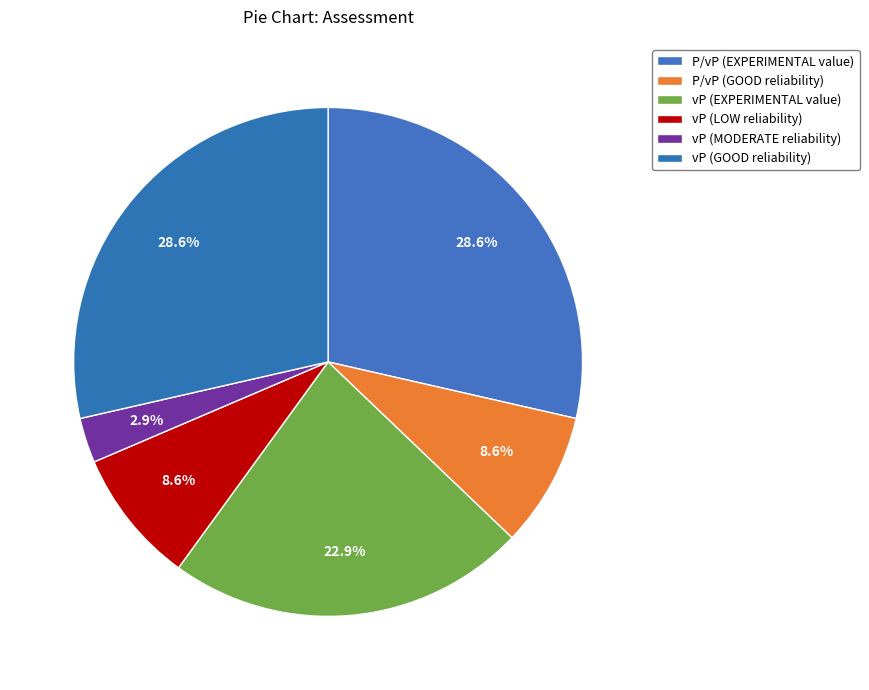

Which has a higher value, P/vP (EXPERIMENTAL value) or vP (GOOD reliability)?

P/vP (EXPERIMENTAL value)